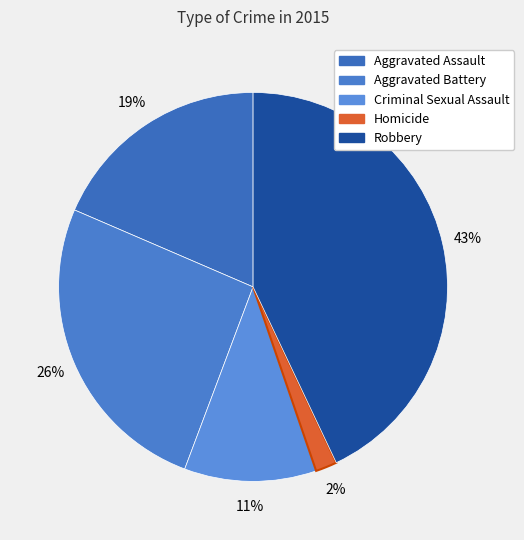

How many segments does this pie chart have?

5